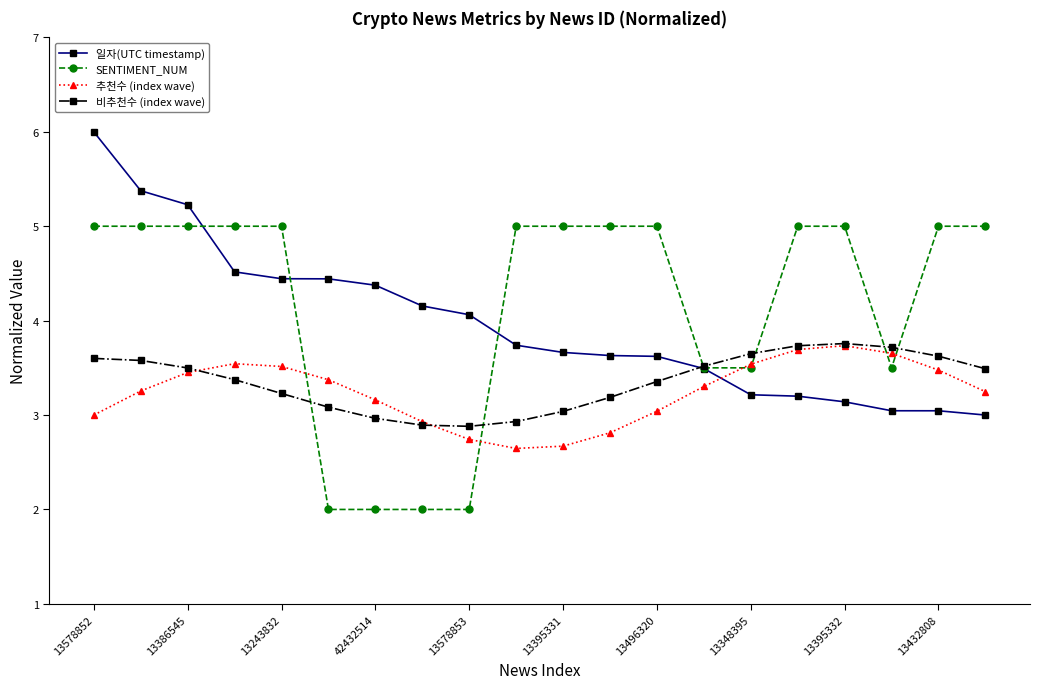

How many times do 일자(UTC timestamp) and 비추천수 (index wave) cross each other?

1